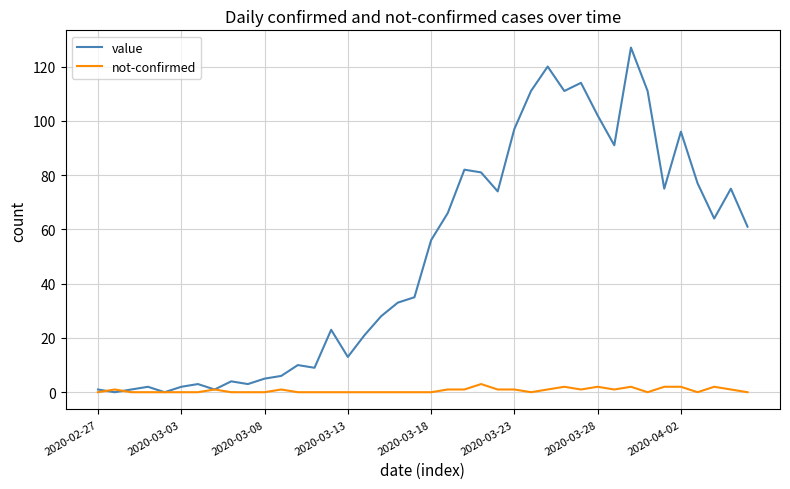

What is the maximum value for not-confirmed?

3